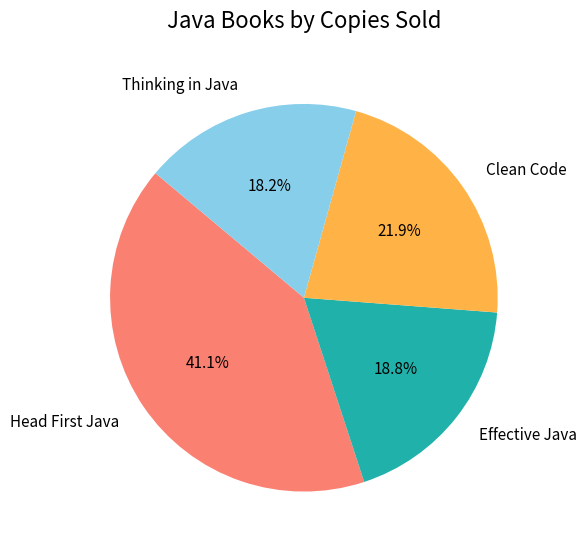

To the nearest percent, what percentage of the pie is Effective Java?

19%